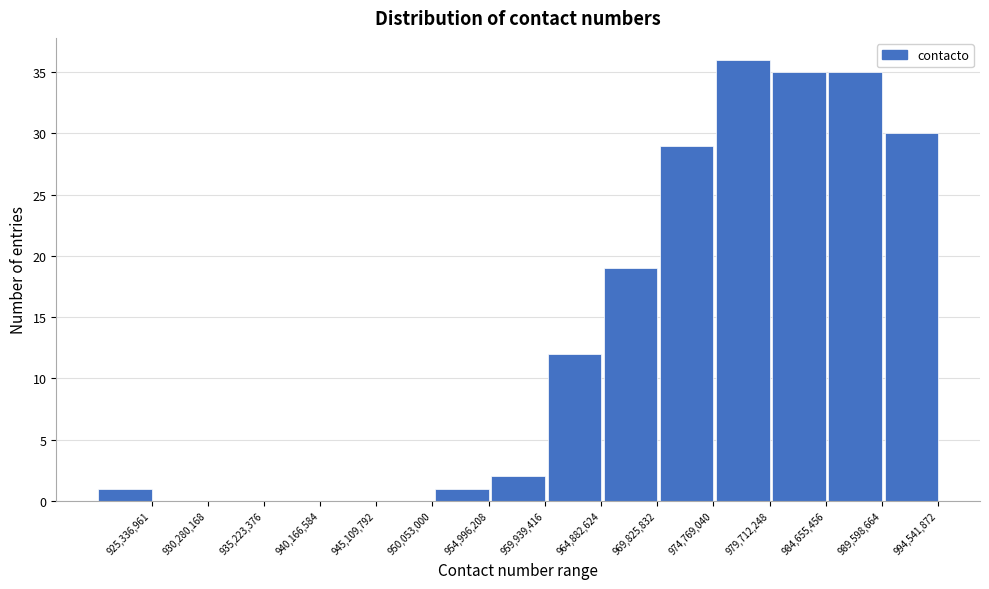

Reading right to left, transcribe all the data shown in this chart.

994,541,872=30	989,598,664=35	984,655,456=35	979,712,248=36	974,769,040=29	969,825,832=19	964,882,624=12	959,939,416=2	954,996,208=1	950,053,000=0	945,109,792=0	940,166,584=0	935,223,376=0	930,280,168=0	925,336,961=1